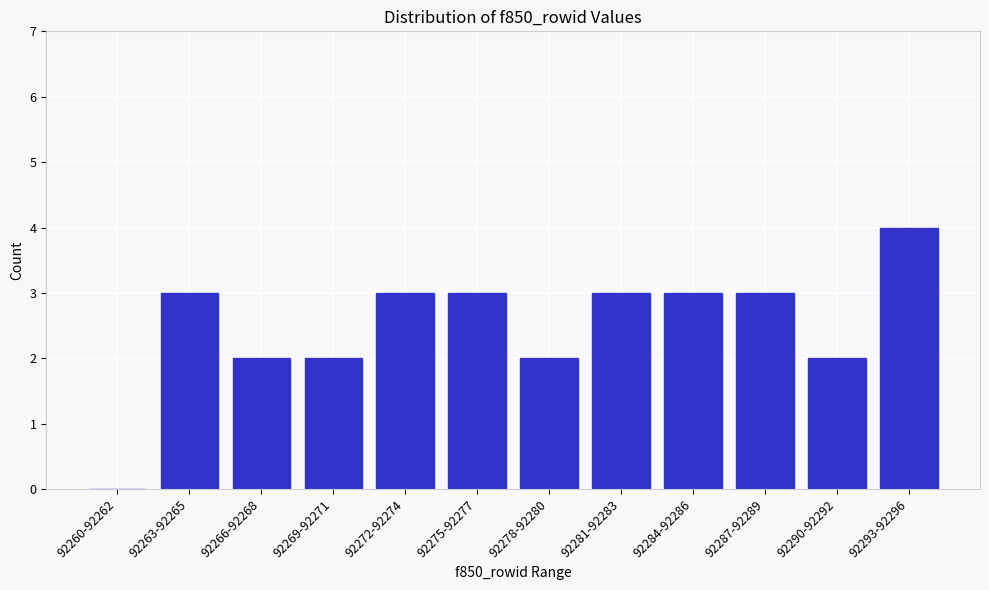

Reading left to right, what are all the values shown in this chart?

92260-92262=0	92263-92265=3	92266-92268=2	92269-92271=2	92272-92274=3	92275-92277=3	92278-92280=2	92281-92283=3	92284-92286=3	92287-92289=3	92290-92292=2	92293-92296=4